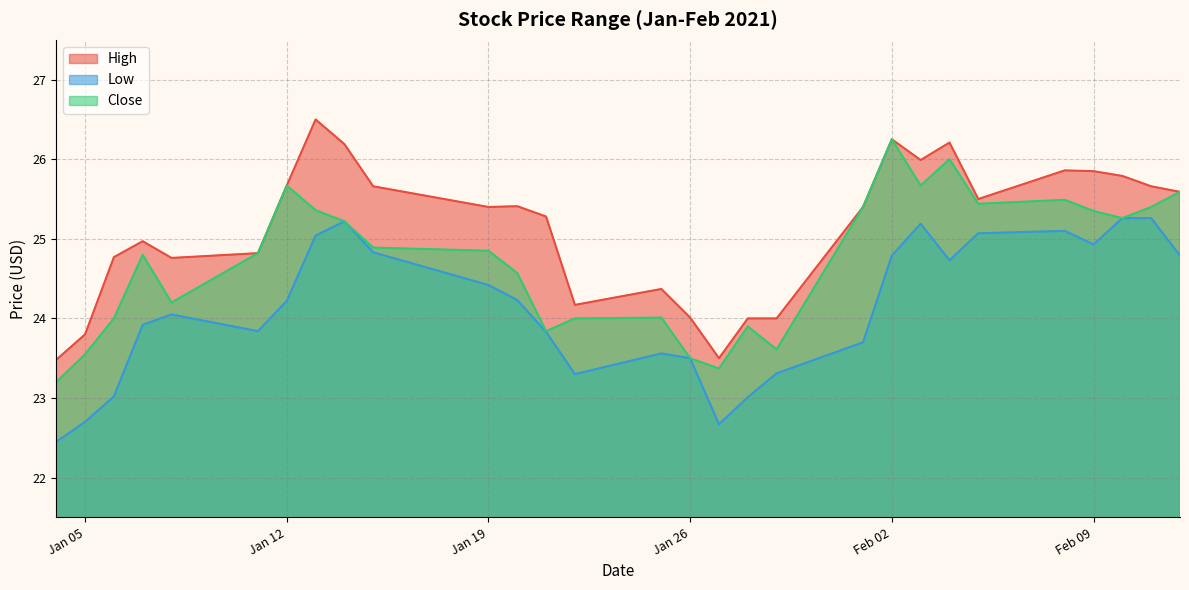

True or false: High and Close cross at least once.

False